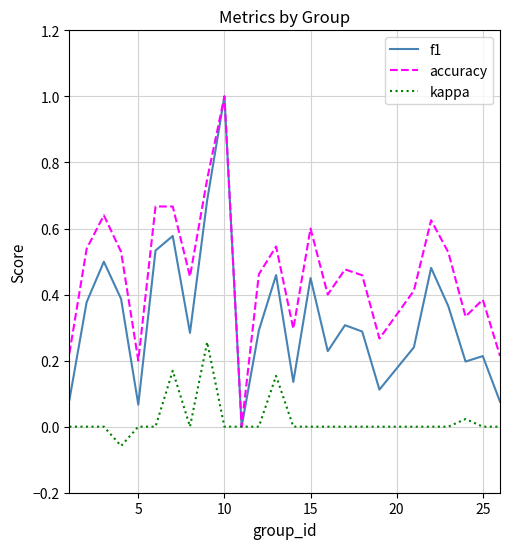

Rank the series by their average value, from lowest to highest.

kappa, f1, accuracy